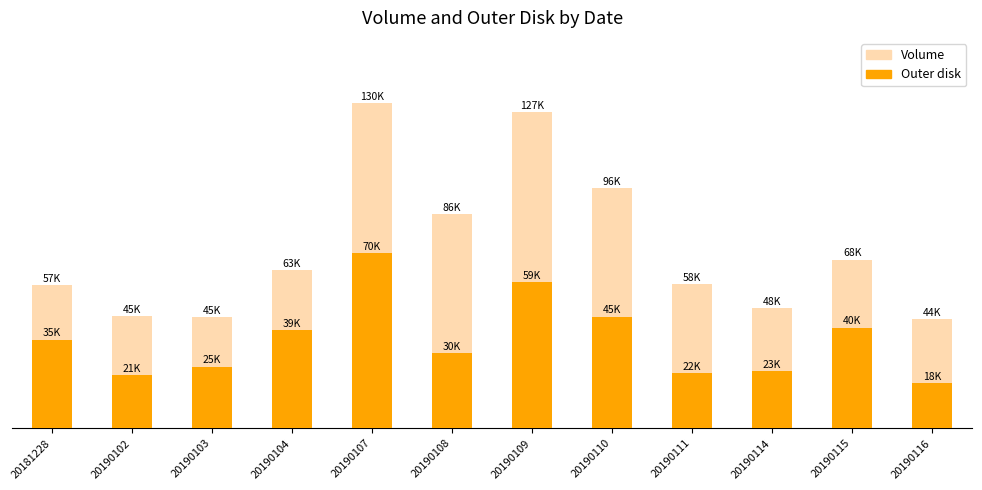

Reading left to right, transcribe all the data shown in this chart.

Volume: 20181228=57493	20190102=44898	20190103=44586	20190104=63313	20190107=130376	20190108=85875	20190109=126665	20190110=96289	20190111=57694	20190114=48016	20190115=67642	20190116=43841
Outer disk: 20181228=35487	20190102=21440	20190103=24748	20190104=39484	20190107=70228	20190108=29980	20190109=58672	20190110=44794	20190111=22244	20190114=22801	20190115=40339	20190116=18220